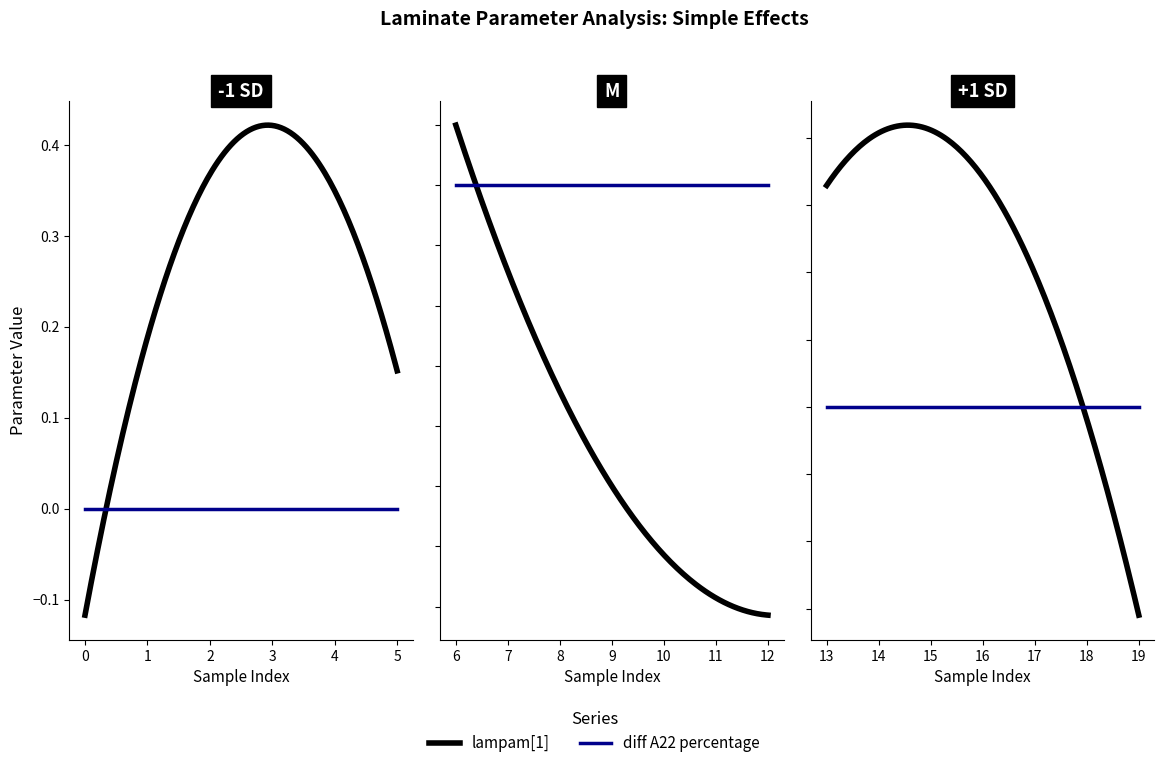

Which series has the largest range (max minus min)?

lampam[1]